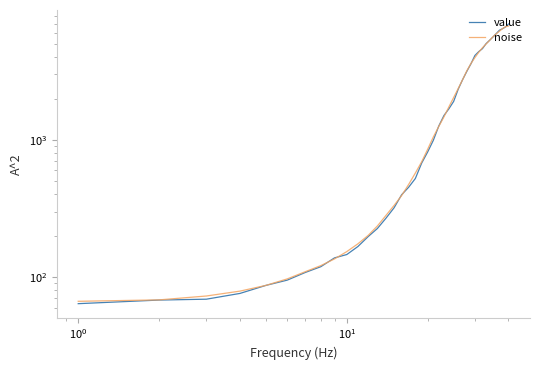

At how many categories does at least one series exceed 2752?

13